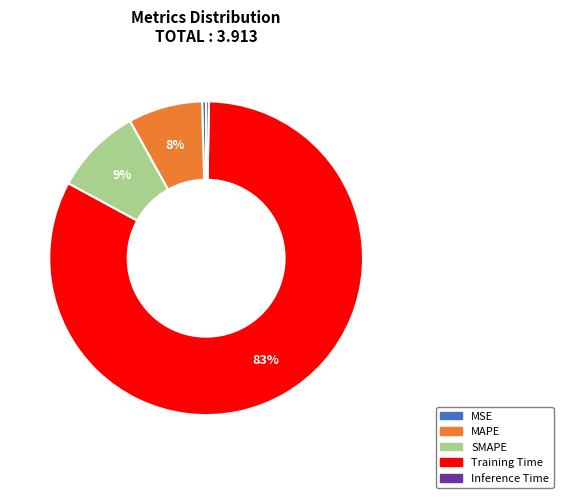

What is the largest slice in the pie chart?

Training Time